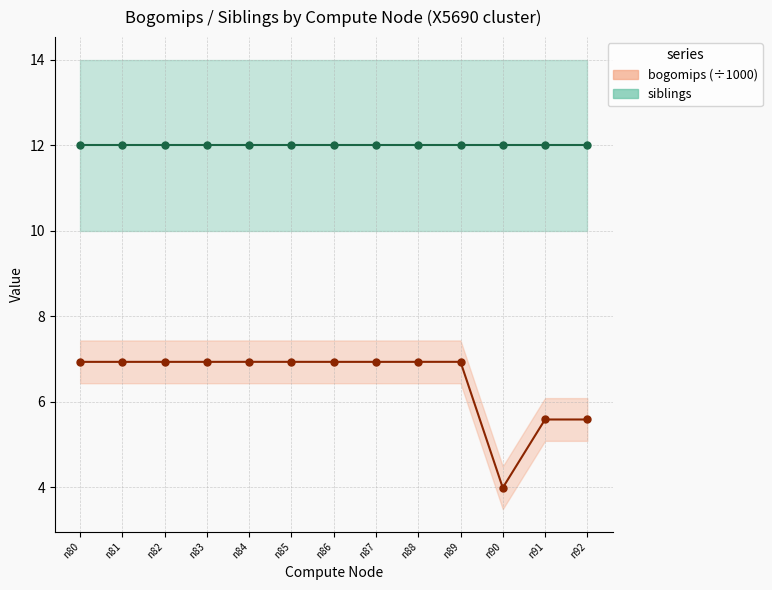

What is the average value of the bogomips (÷1000) series?

6.5